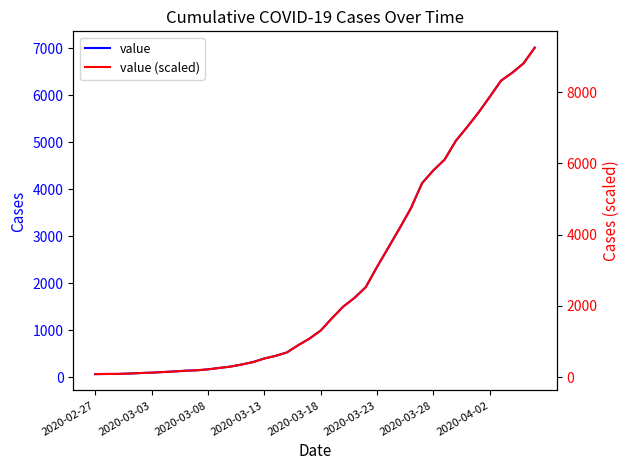

Is this an area chart (filled region under the line)?

No